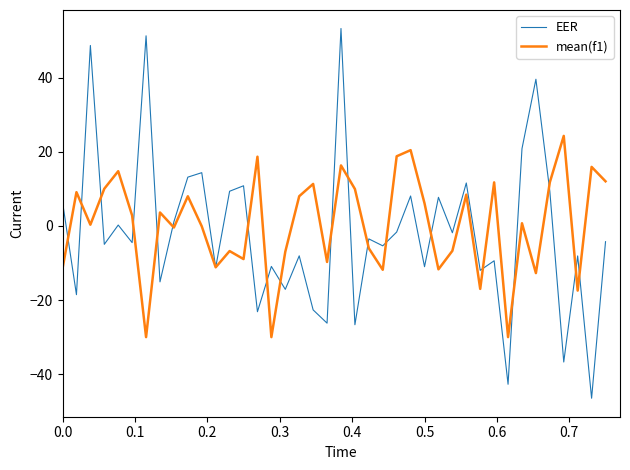

What is the maximum value for mean(f1)?

24.3